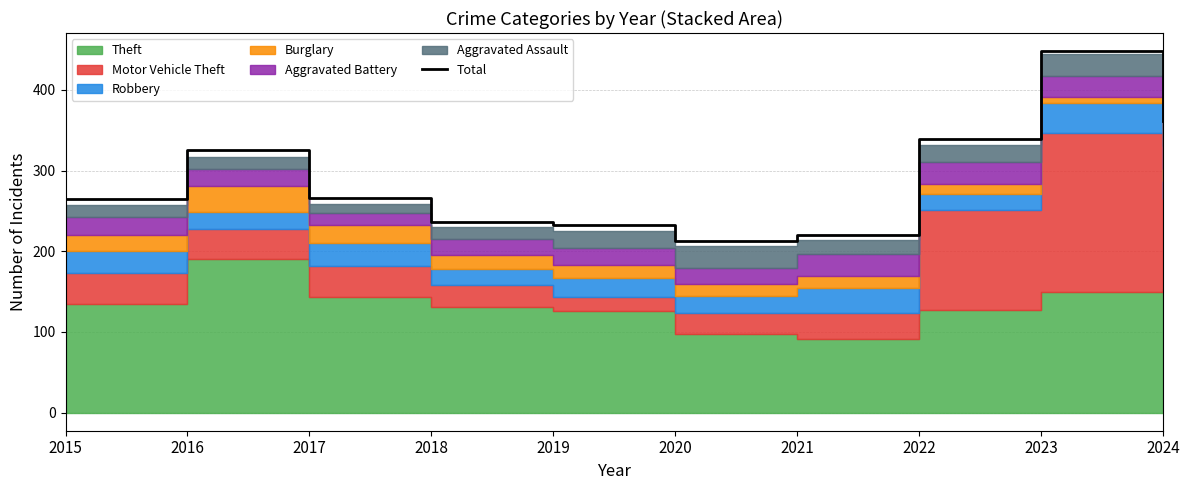

What is the difference between the maximum and second lowest values?

228